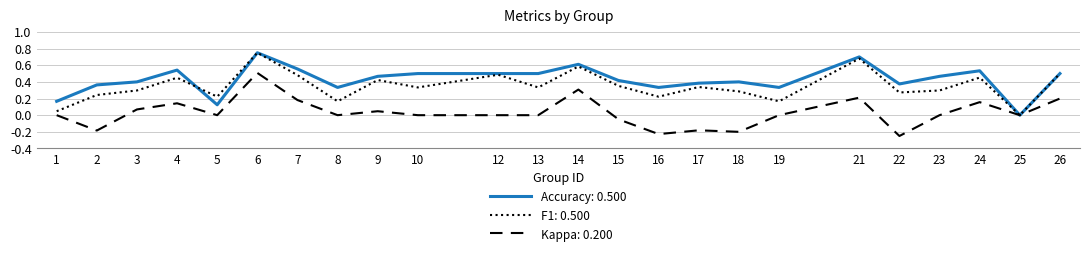

Rank the series at 18 from lowest to highest value.

Kappa: 0.200, F1: 0.500, Accuracy: 0.500